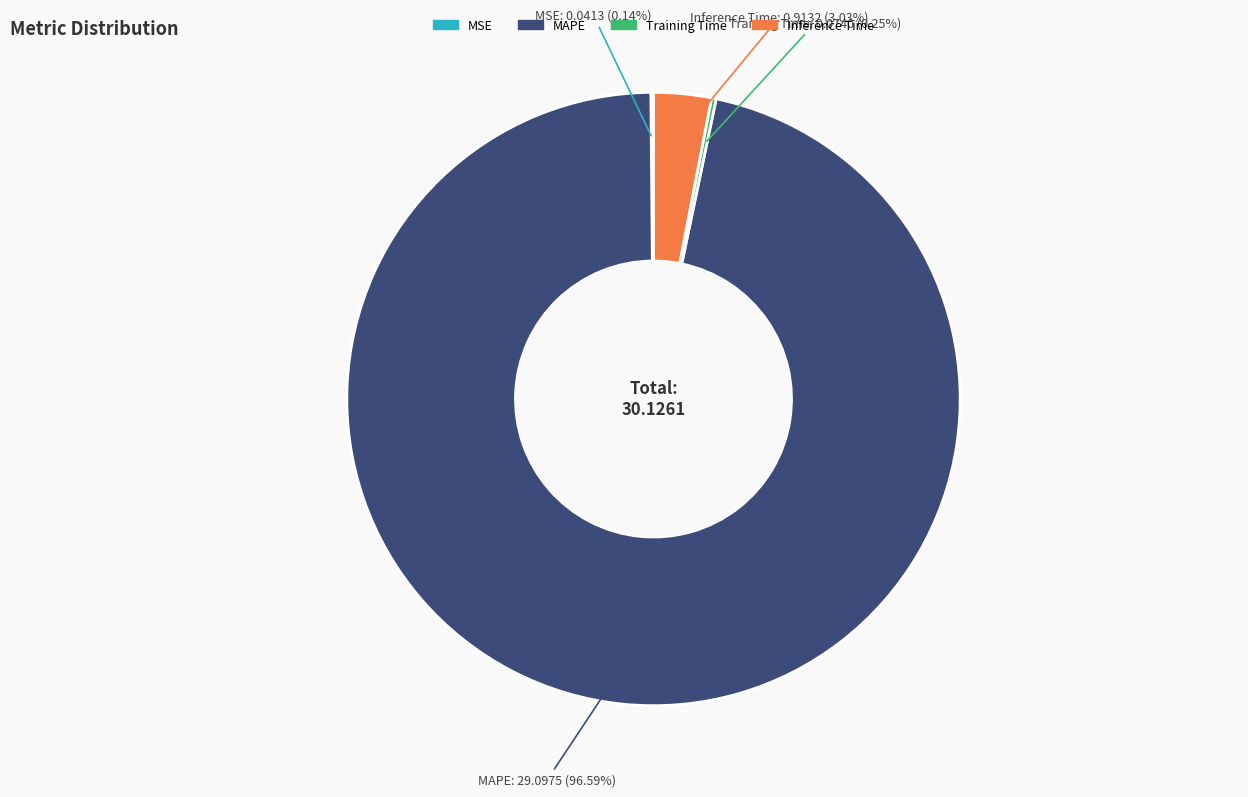

Which category has the biggest portion of the pie?

MAPE